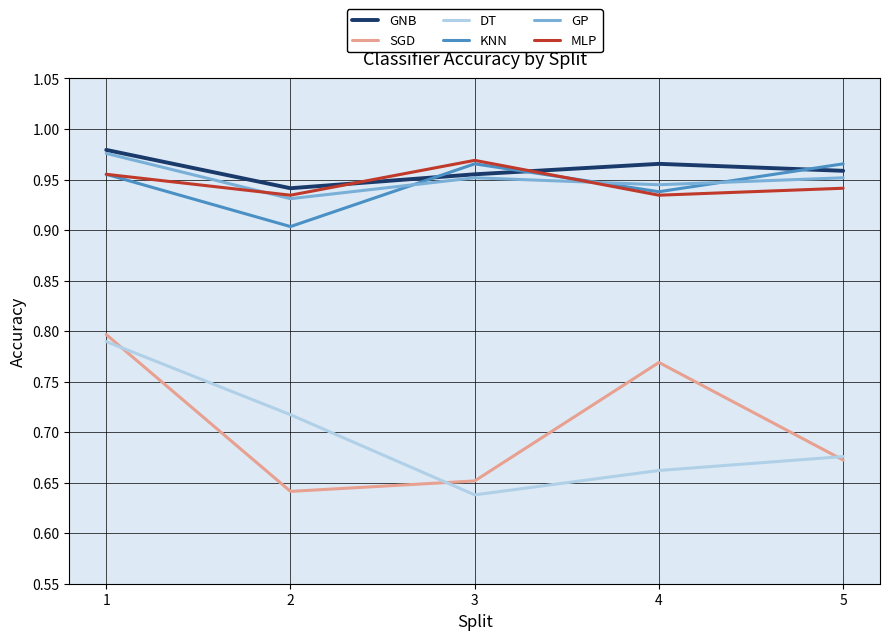

Is the value of DT at 5 greater than the value of GNB at 3?

No